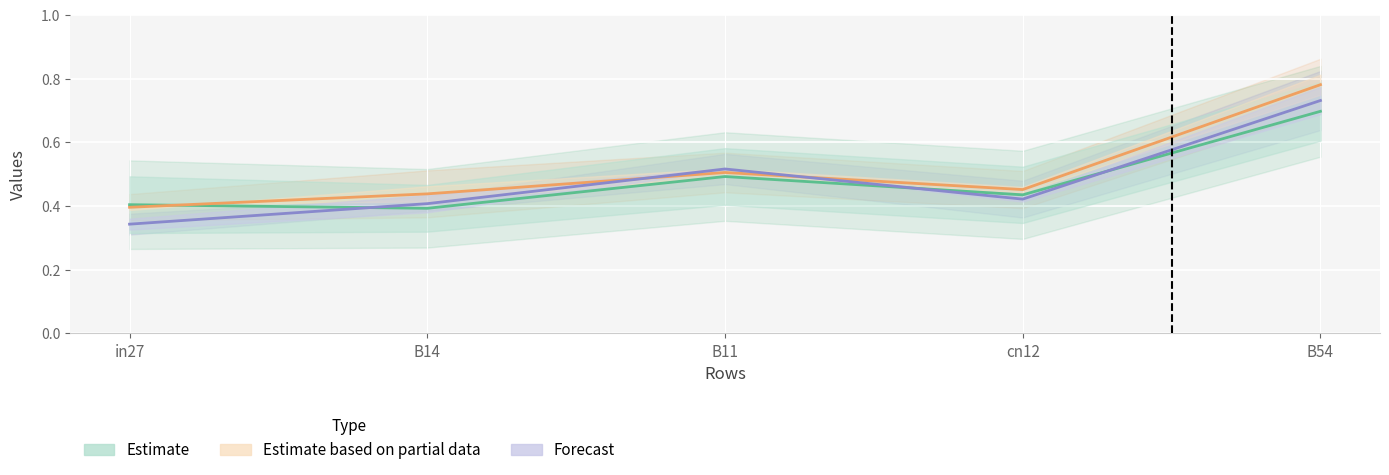

What position from the left is B54?

5